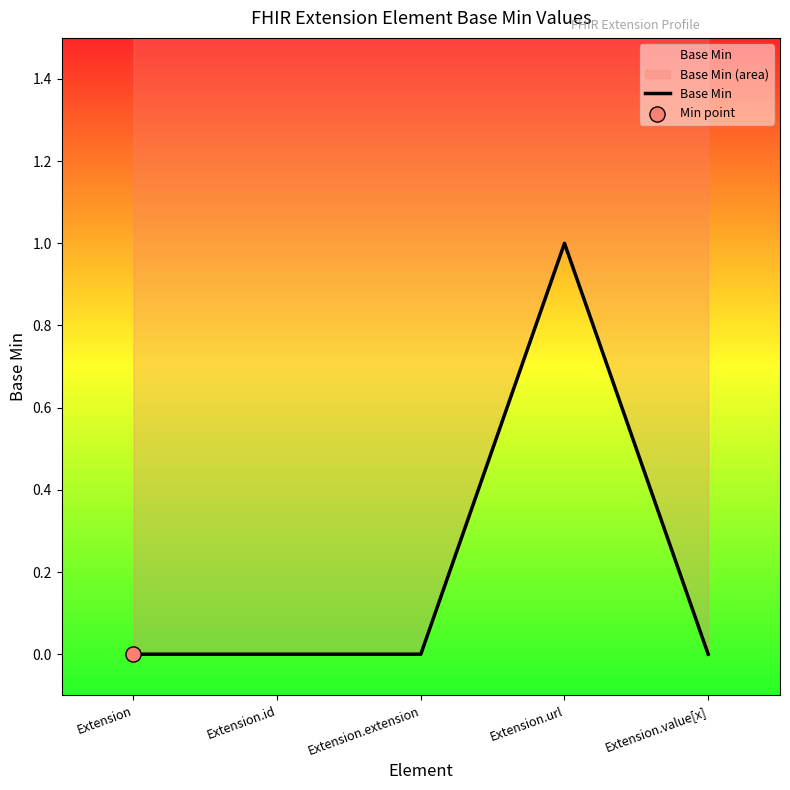

Between Extension.extension and Extension.url, which is larger?

Extension.url